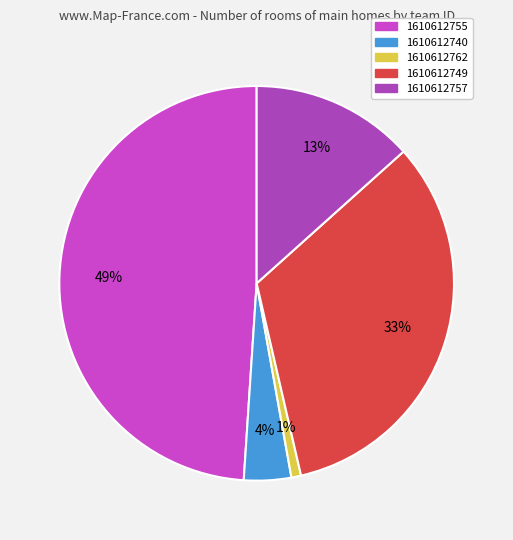

Count the number of slices in the pie.

5